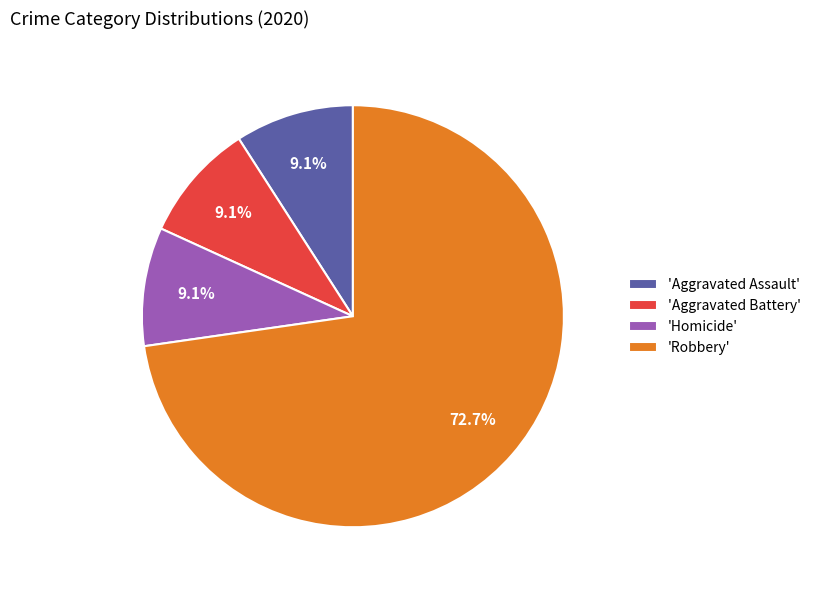

Which category has the biggest portion of the pie?

'Robbery'